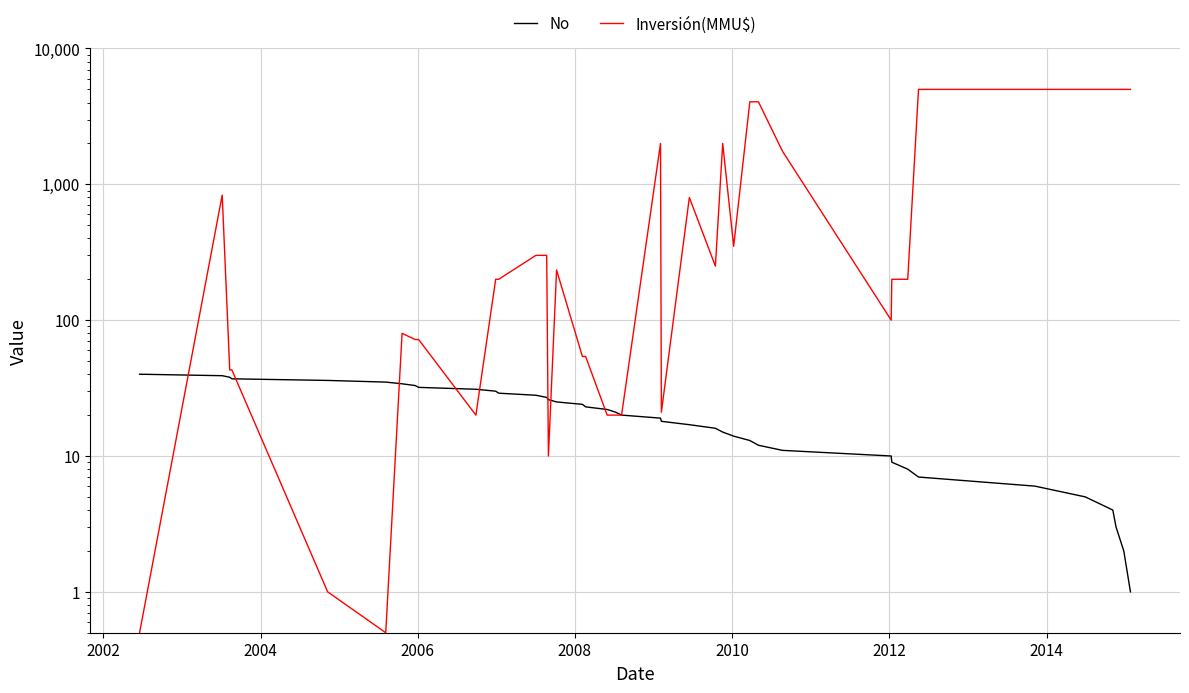

Reading left to right, extract all data points from this chart.

No: 40.0	39.0	38.0	37.0	36.0	35.0	34.0	33.0	32.0	31.0	30.0	29.0	28.0	27.0	26.0	25.0	24.0	23.0	22.0	21.0	20.0	19.0	18.0	17.0	16.0	15.0	14.0	13.0	12.0	11.0	10.0	9.0	8.0	7.0	6.0	5.0	4.0	3.0	2.0	1.0
Inversión(MMU$): 0.5	833.0	43.0	43.0	1.0	0.5	80.0	72.0	72.0	20.0	200.0	200.0	300.0	300.0	10.0	234.0	54.0	54.0	20.0	20.0	20.0	2000.0	21.0	800.0	250.0	2000.0	350.0	4050.0	4050.0	1750.0	100.0	200.0	200.0	5000.0	5000.0	5000.0	5000.0	5000.0	5000.0	5000.0